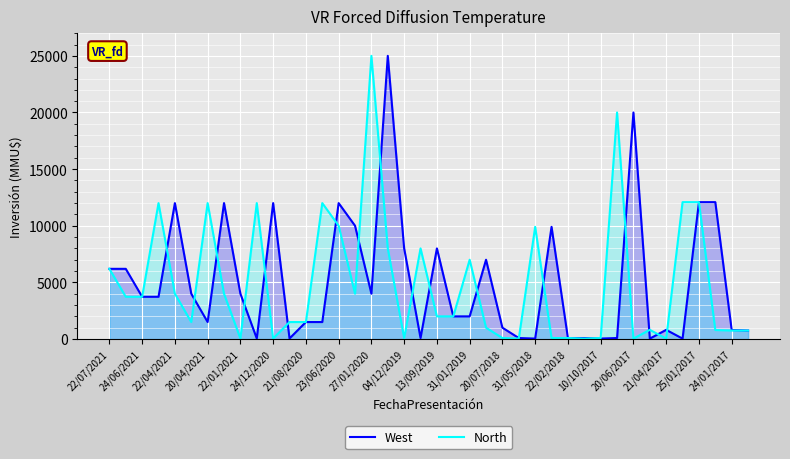

How many intersections are there between West and North?

19